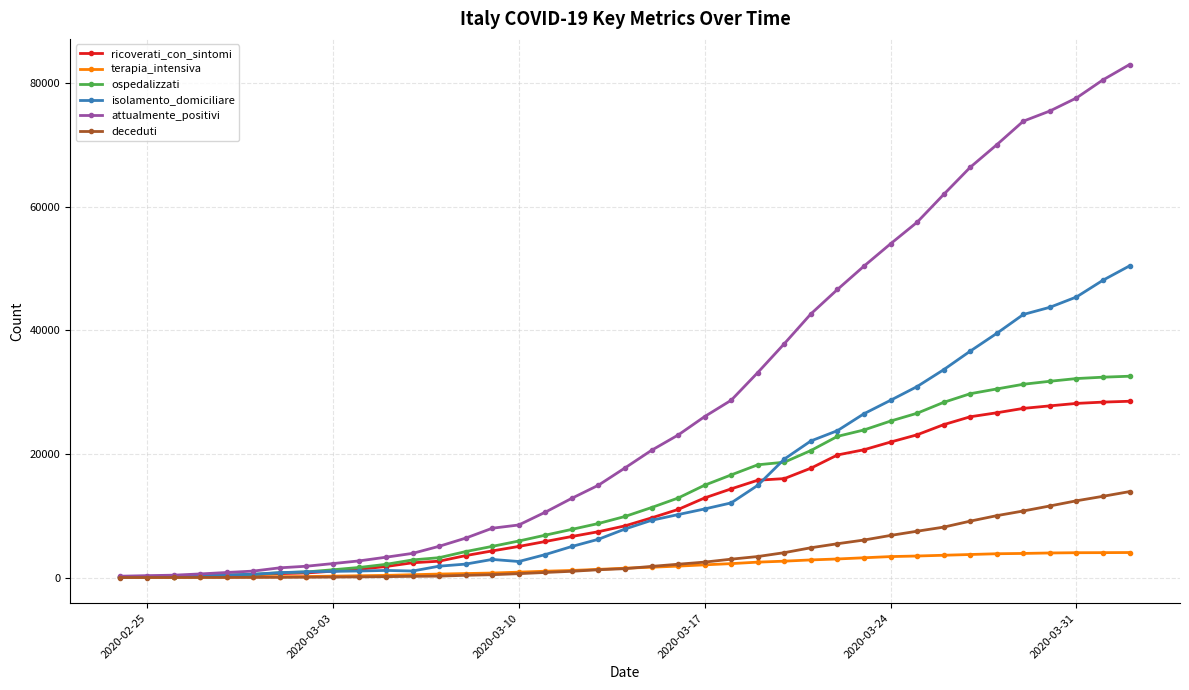

What are all the series names shown in the legend?

ricoverati_con_sintomi, terapia_intensiva, ospedalizzati, isolamento_domiciliare, attualmente_positivi, deceduti